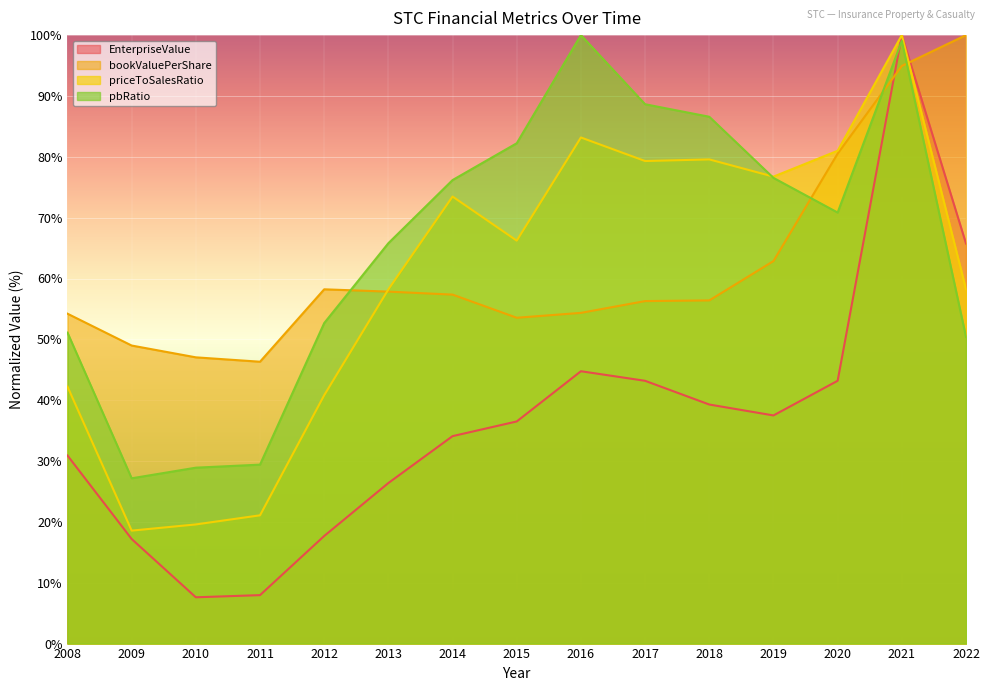

What is the difference between the highest and lowest values at 2013?

39.4